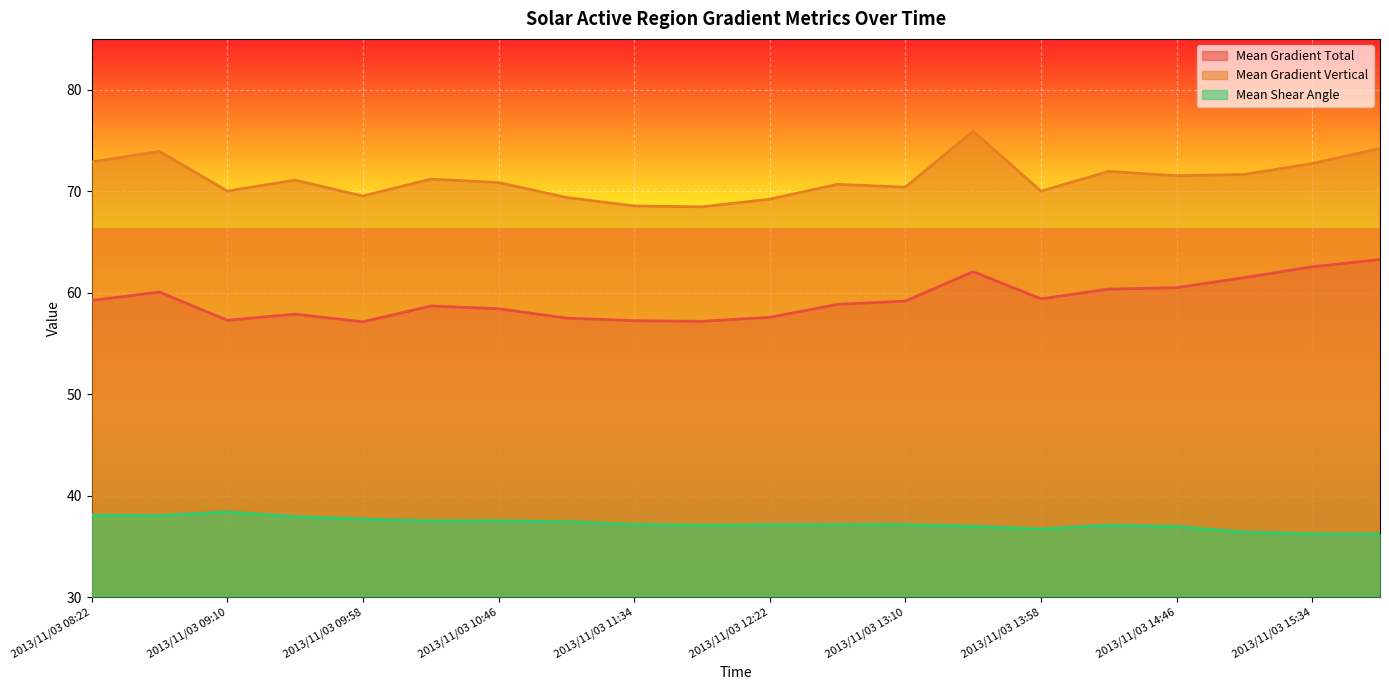

What is the difference between the maximum and minimum values in the Mean Shear Angle series?

2.2